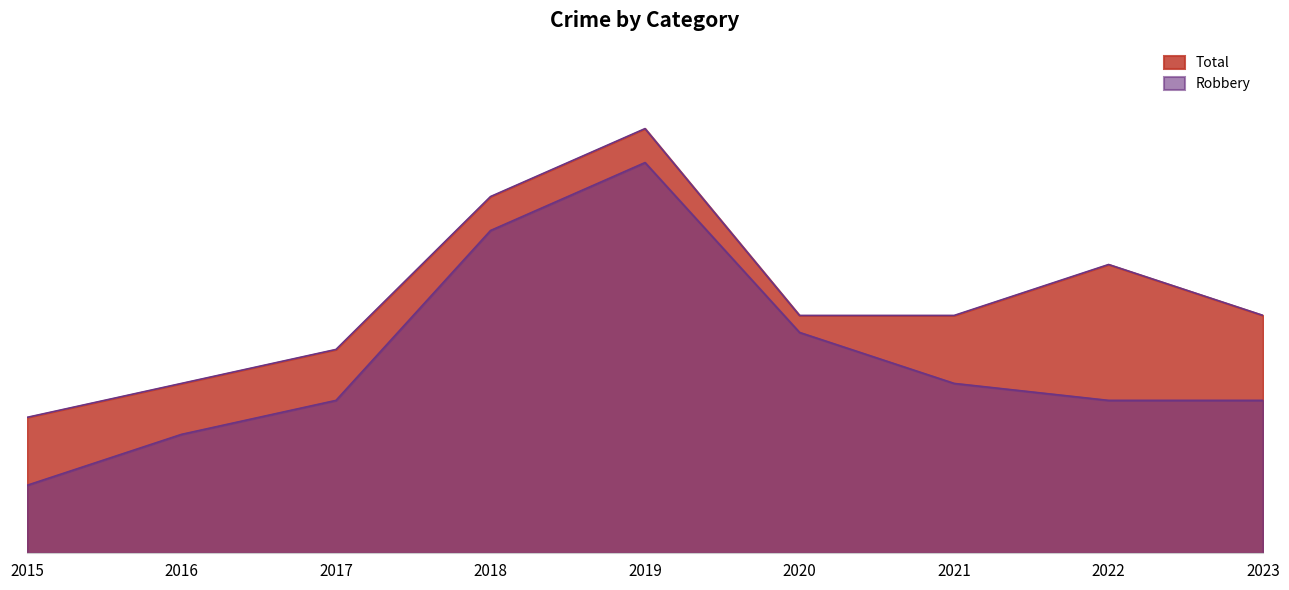

True or false: Total and Robbery intersect in this chart.

False